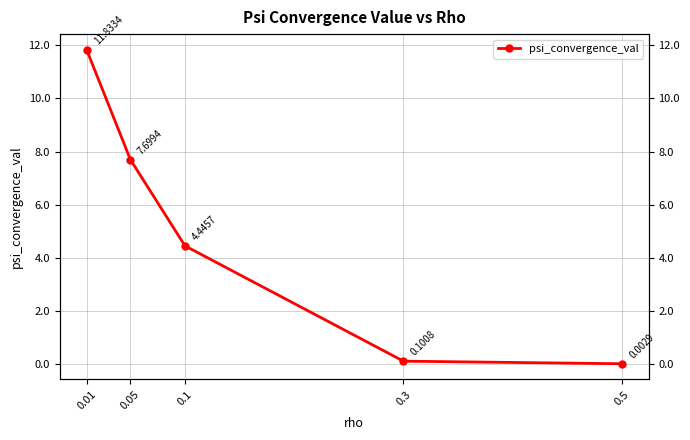

Where does the data first go above 4?

0.01